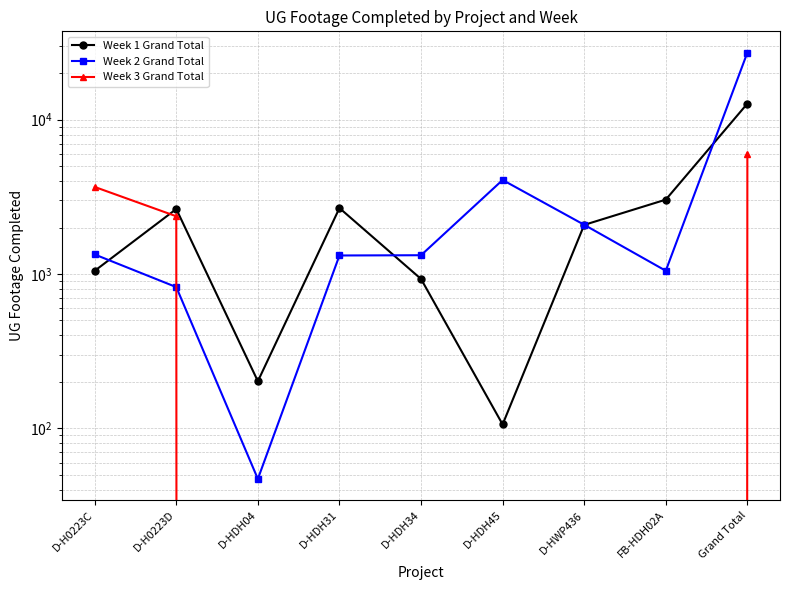

At D-HDH34, list the series in order from largest to smallest.

Week 2 Grand Total, Week 1 Grand Total, Week 3 Grand Total